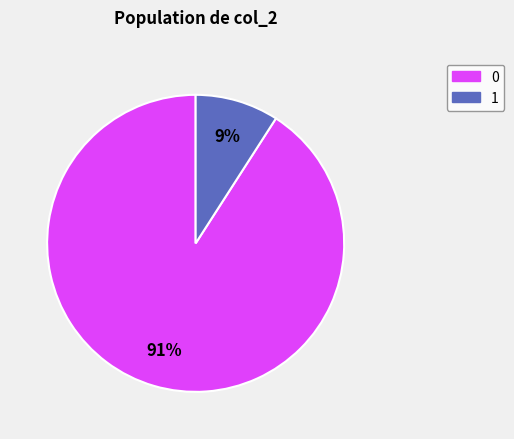

Does any single category account for the majority?

Yes